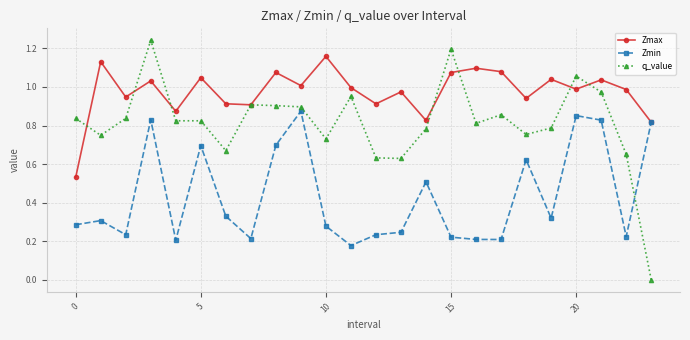

Which series ends up on top after the final intersection of q_value and Zmax?

Zmax